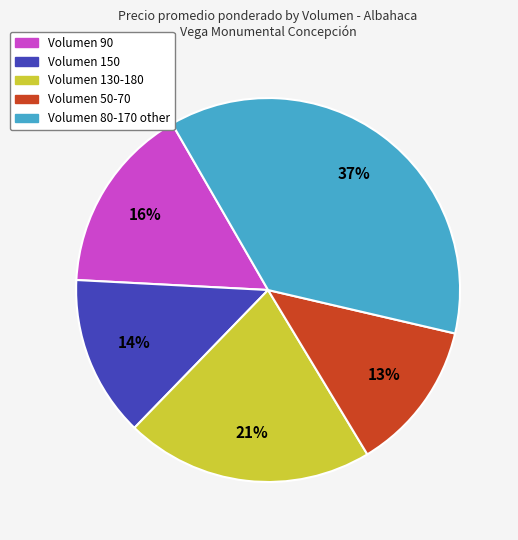

Does any single category account for the majority?

No